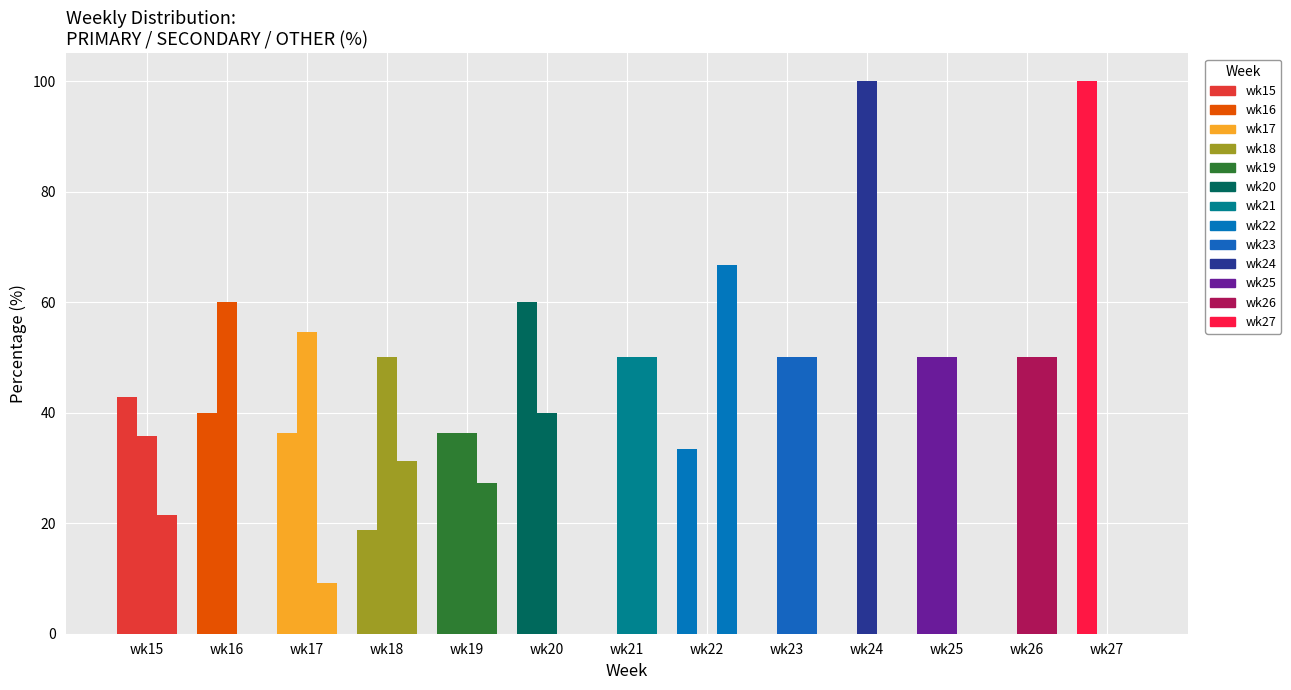

Which category has the highest value in the OTHER series?

wk22